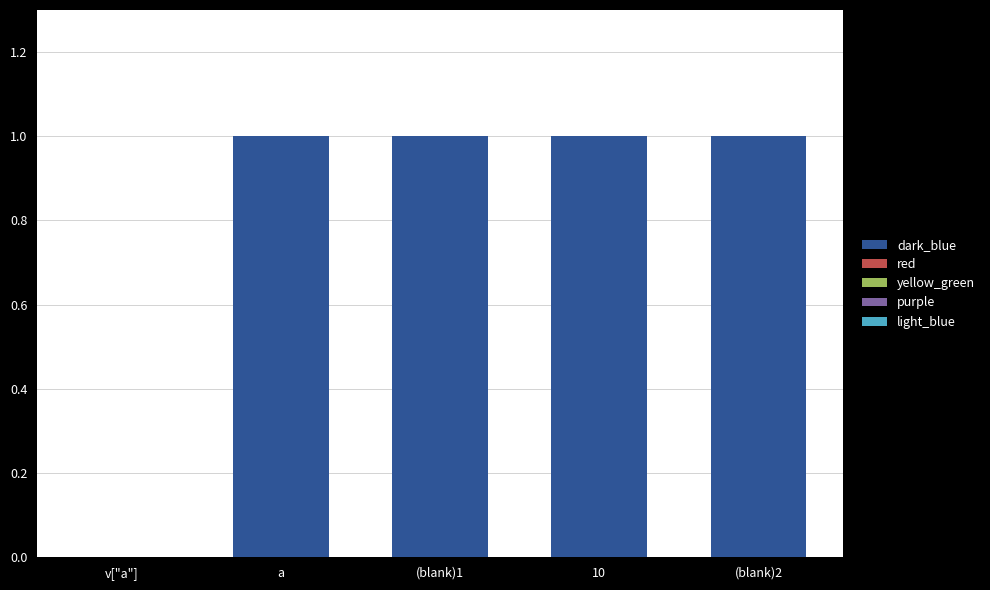

Reading left to right, extract all data points from this chart.

v["a"]=0	a=1	(blank)1=1	10=1	(blank)2=1